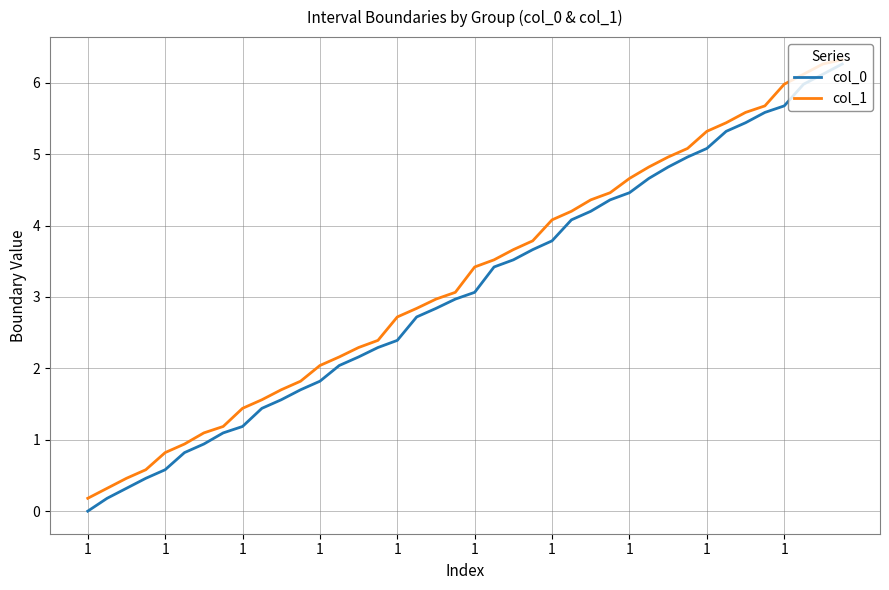

What is the highest value of the col_0 series?

6.3